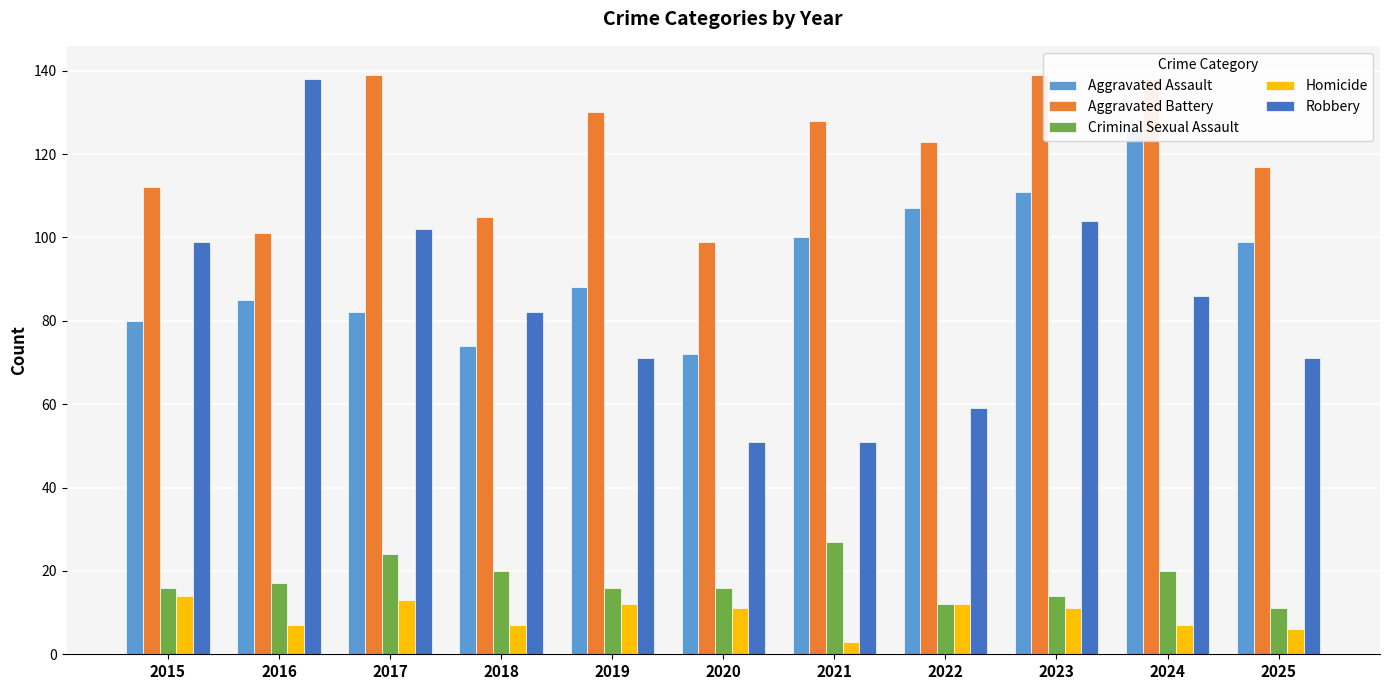

Reading left to right, what are all the values shown in this chart?

Aggravated Assault: 80	85	82	74	88	72	100	107	111	126	99
Aggravated Battery: 112	101	139	105	130	99	128	123	139	138	117
Criminal Sexual Assault: 16	17	24	20	16	16	27	12	14	20	11
Homicide: 14	7	13	7	12	11	3	12	11	7	6
Robbery: 99	138	102	82	71	51	51	59	104	86	71